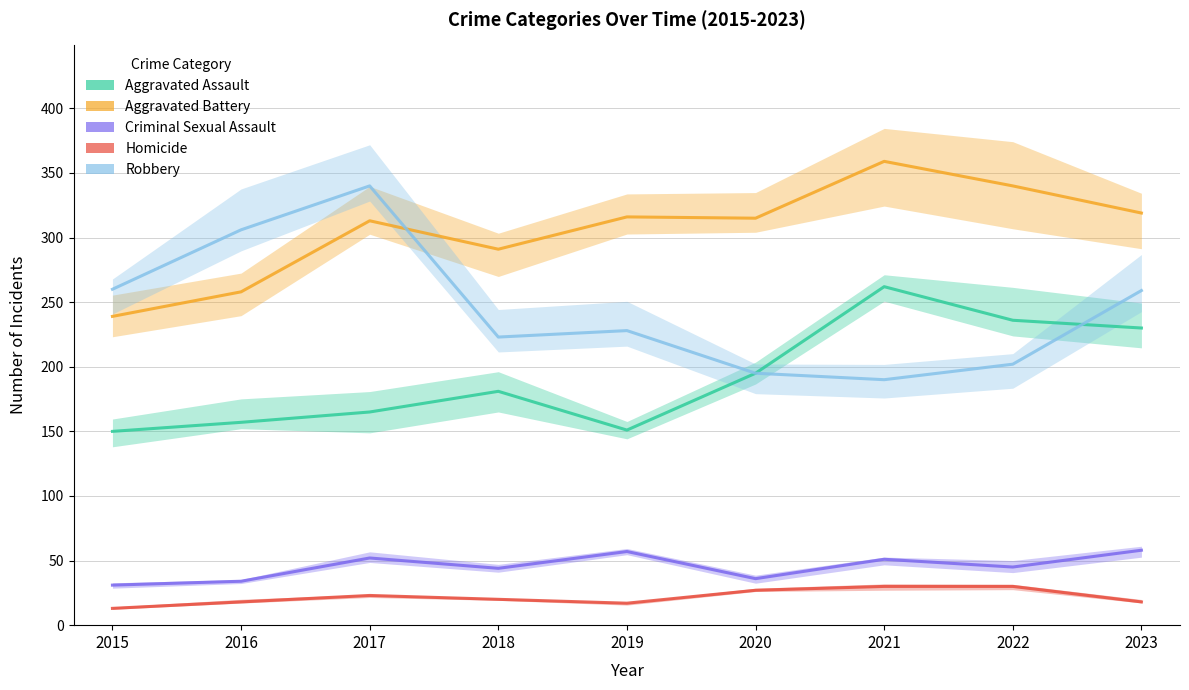

Is it true that Aggravated Battery equals 501 at 2018?

False